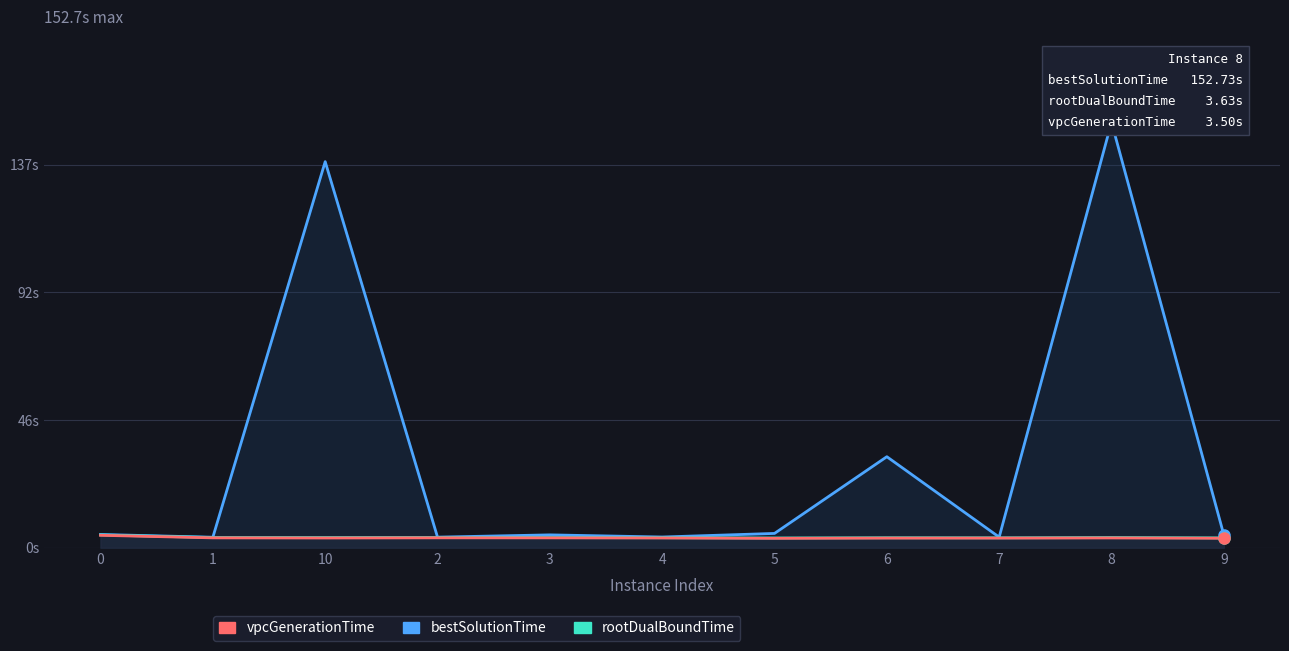

What is the value of the bestSolutionTime point at the 8th from the left?

32.7